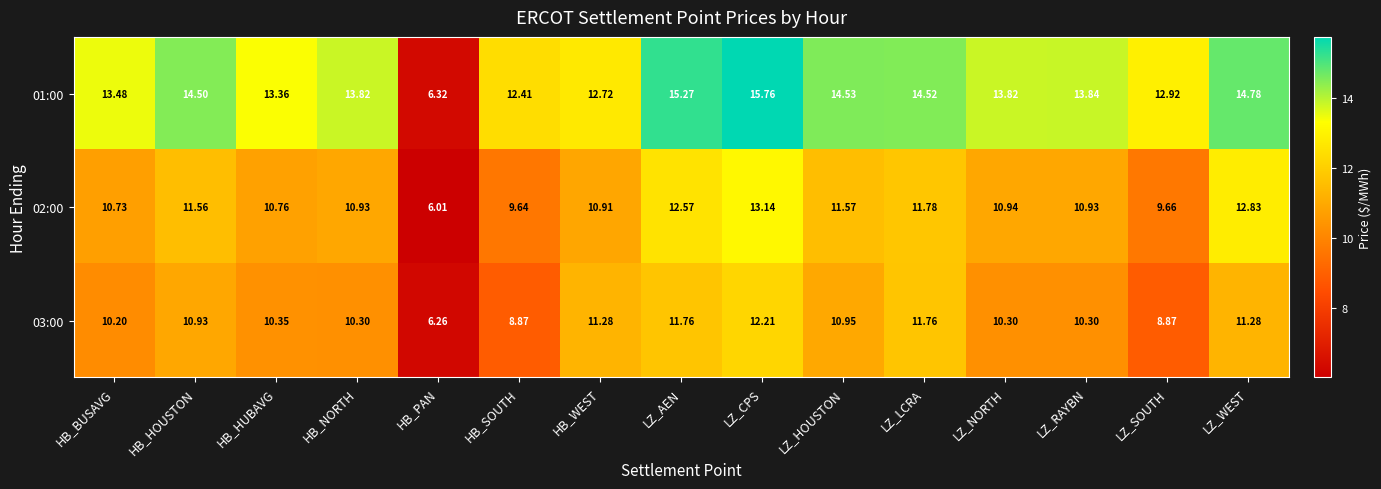

Which label corresponds to the largest value in the chart?

LZ_CPS